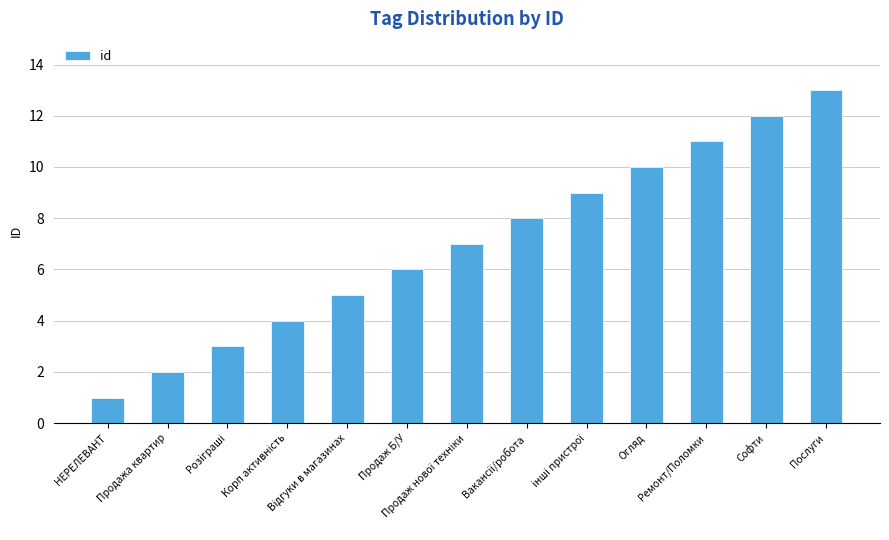

How many values are below 7?

6